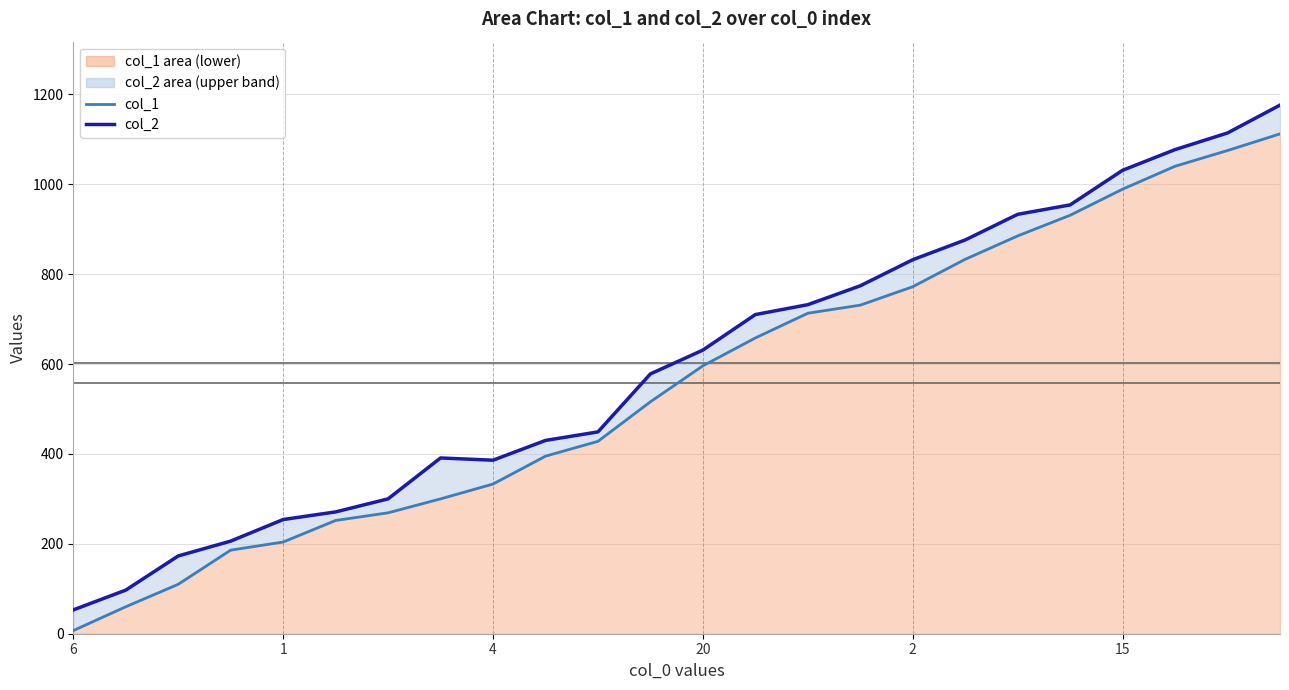

Which series has the largest total across all categories?

col_2